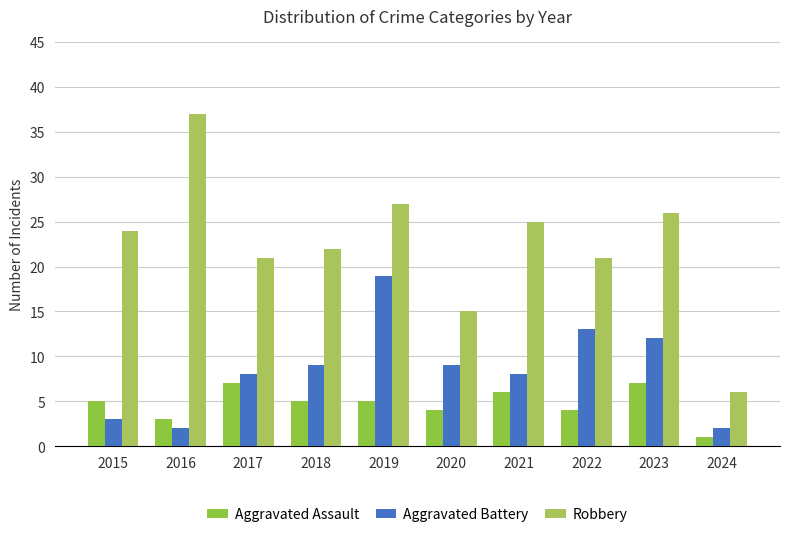

What is the spread (max minus min) of values at 2018?

17